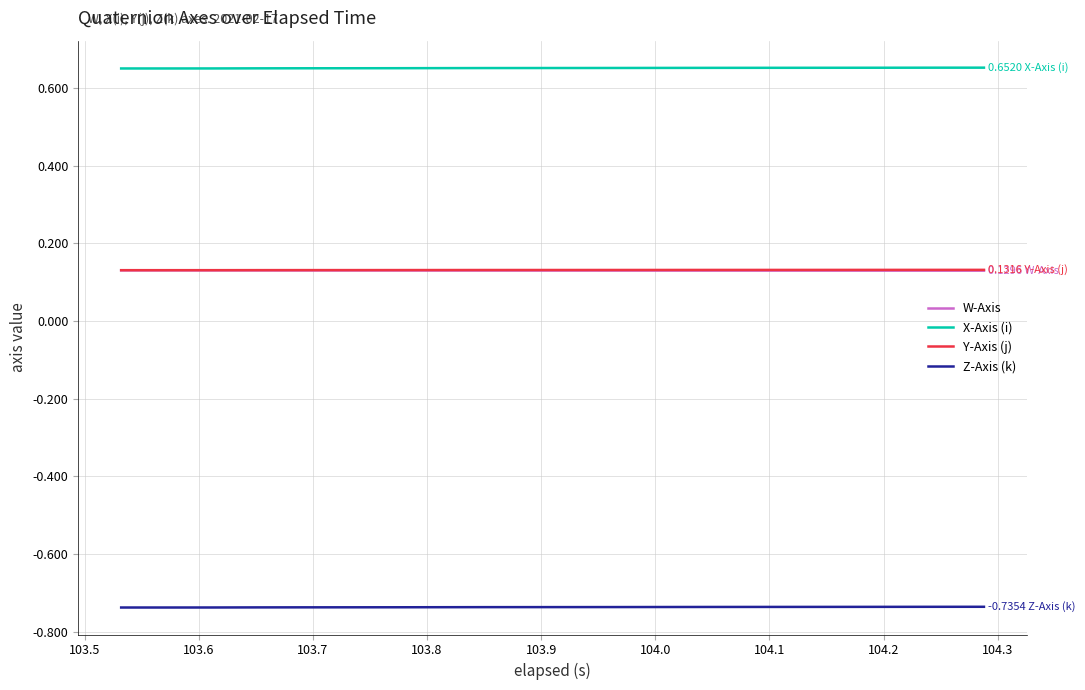

Which series has the largest total across all categories?

X-Axis (i)